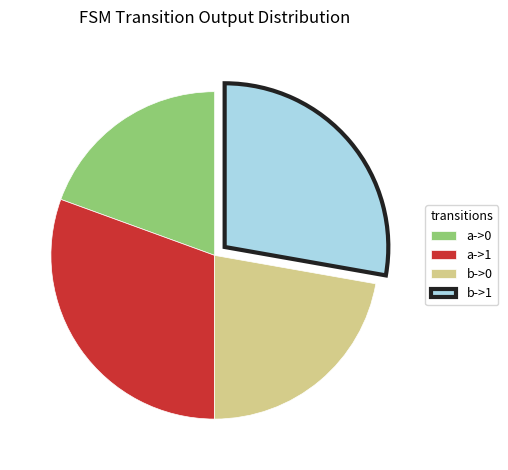

Approximately how many times larger is the value at a->0 compared to b->1?

0.7